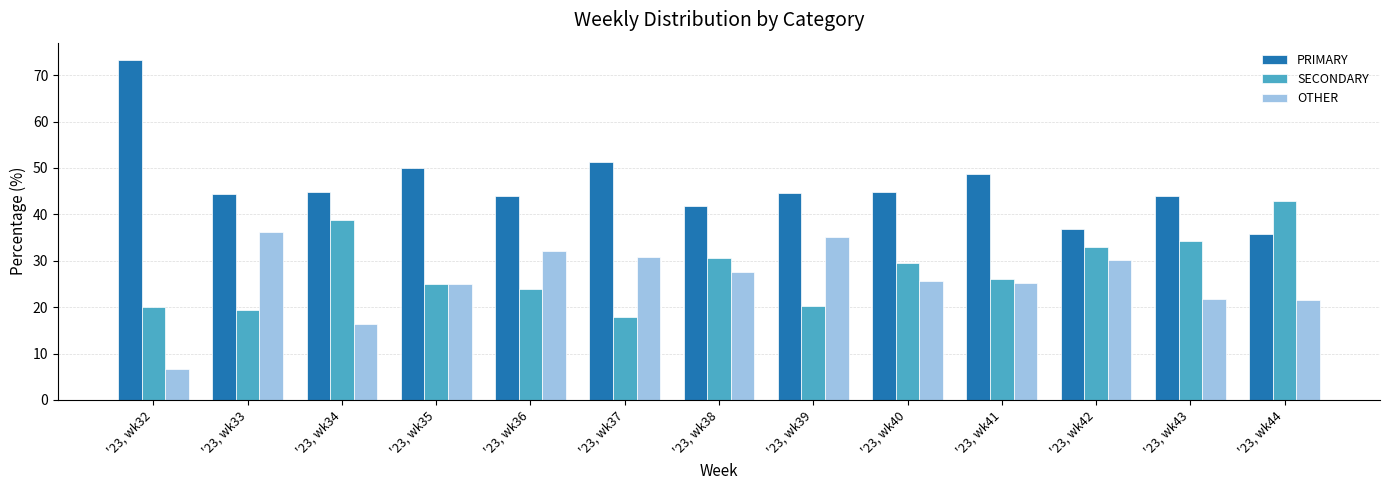

Which series has the widest spread of values?

PRIMARY